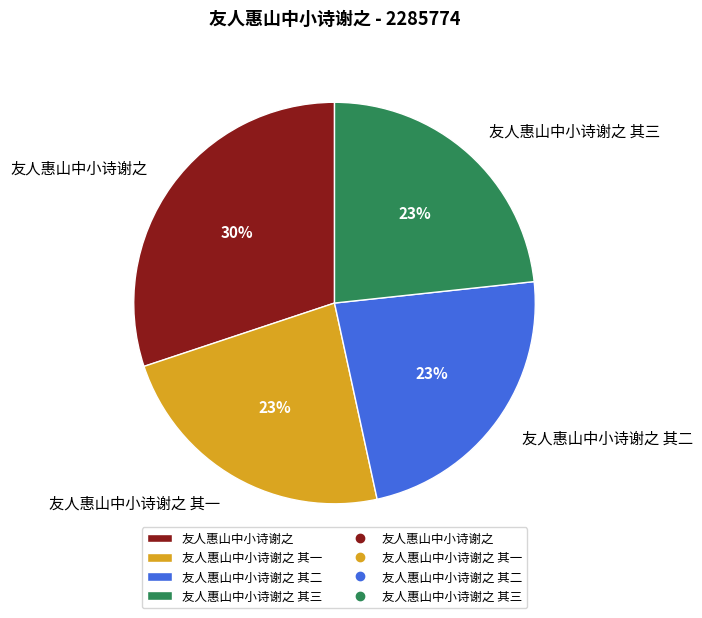

How many segments does this pie chart have?

4